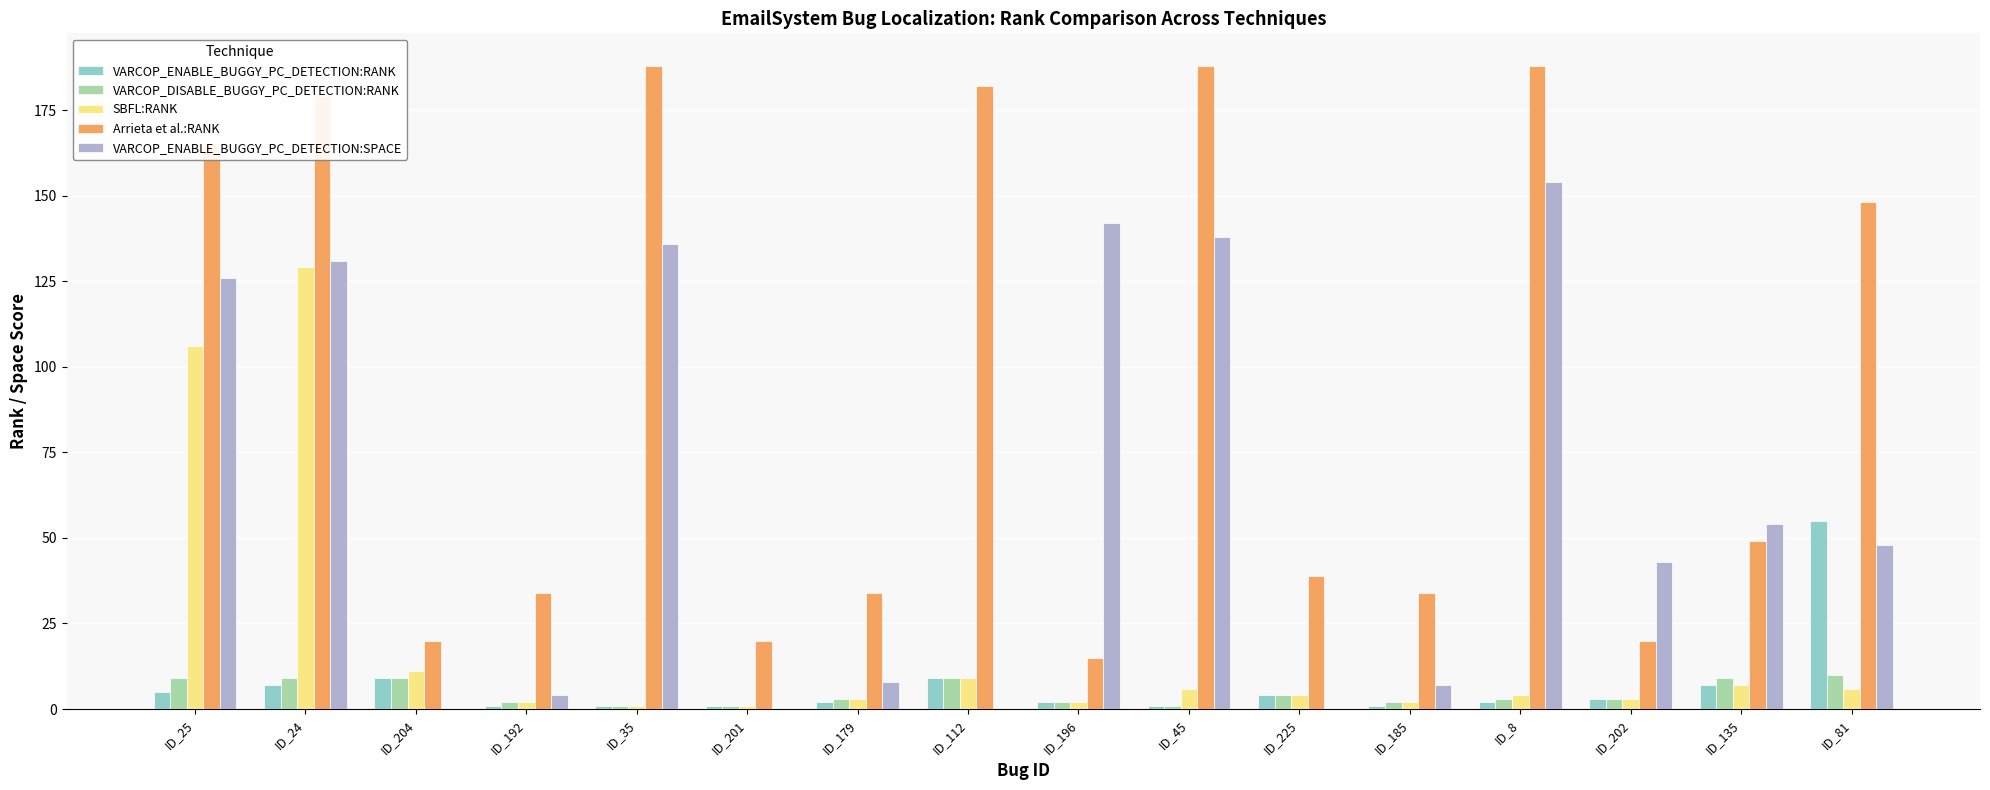

What is the sum of all Arrieta et al.:RANK values?

1503